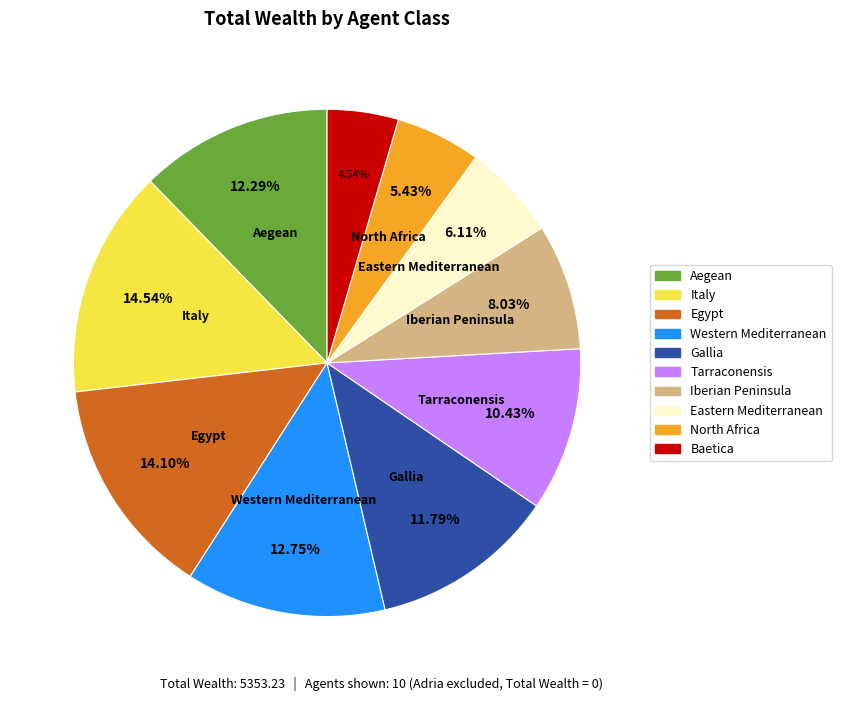

Combined, what portion of the pie is Italy and Western Mediterranean?

27.3%